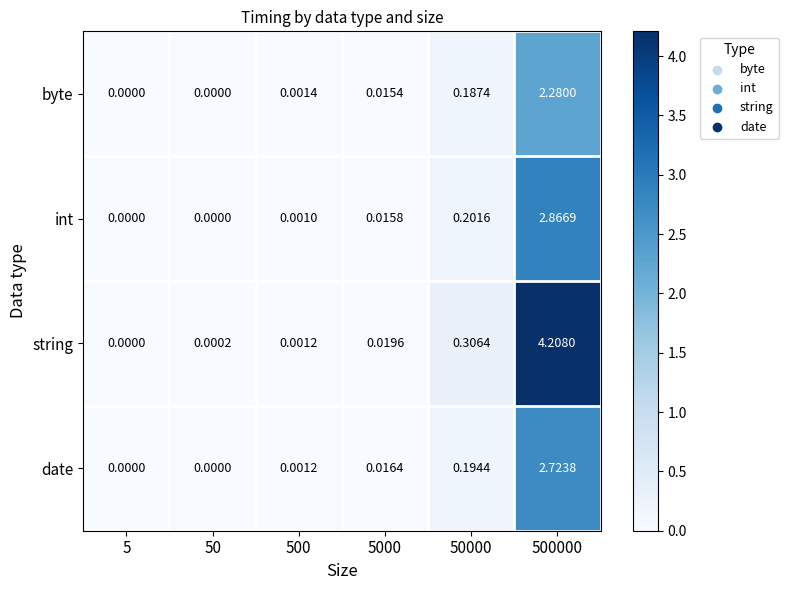

List the series in order of their peak value, lowest first.

byte, date, int, string